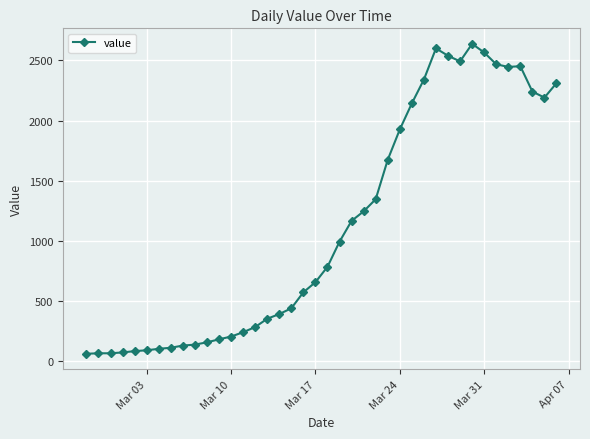

How many lines are shown in the chart?

1